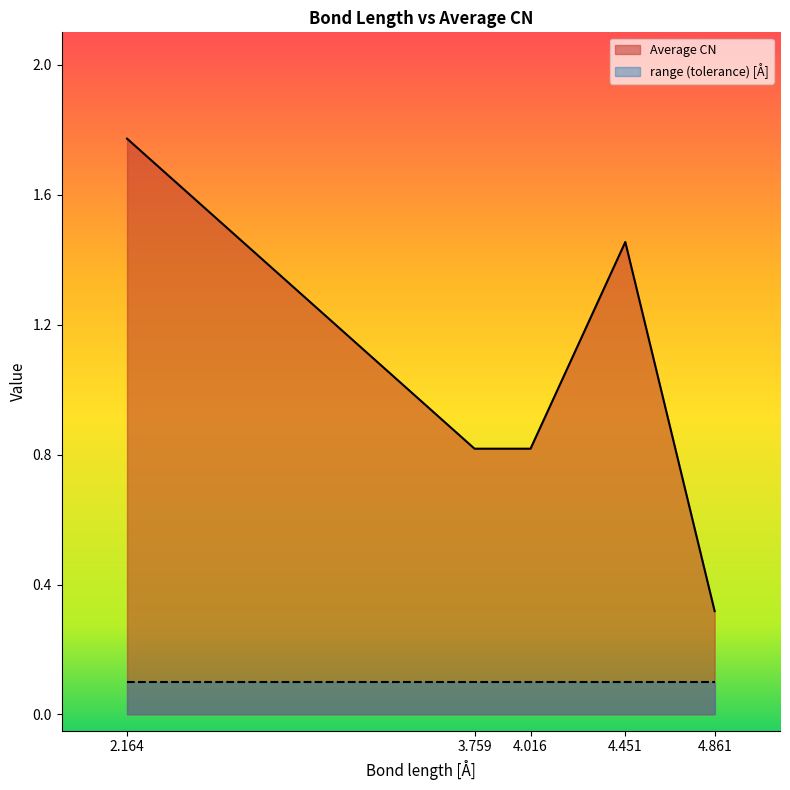

At which label is the value closest to 1?

3.759